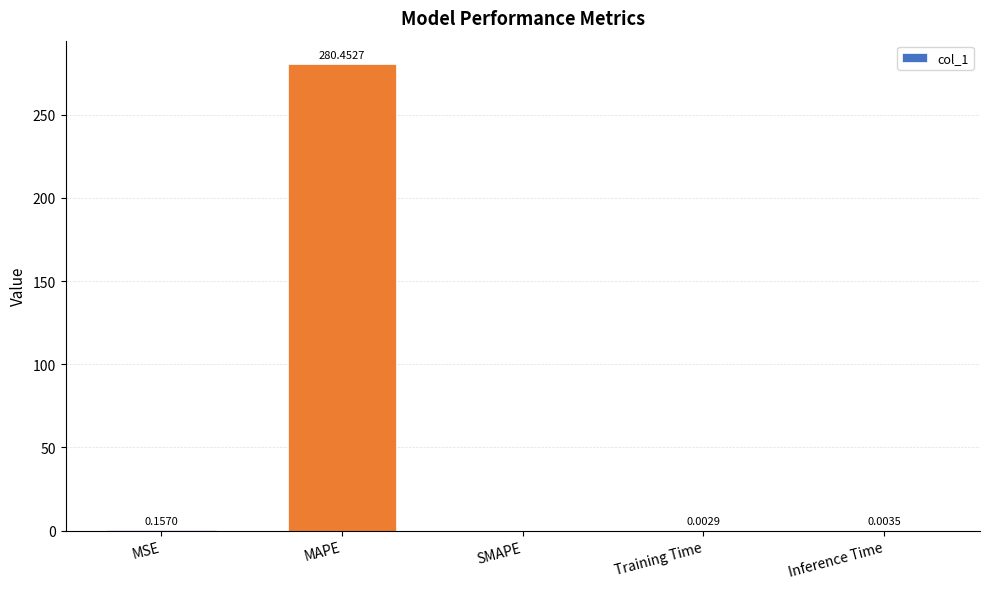

What is the sum of all values?

280.6